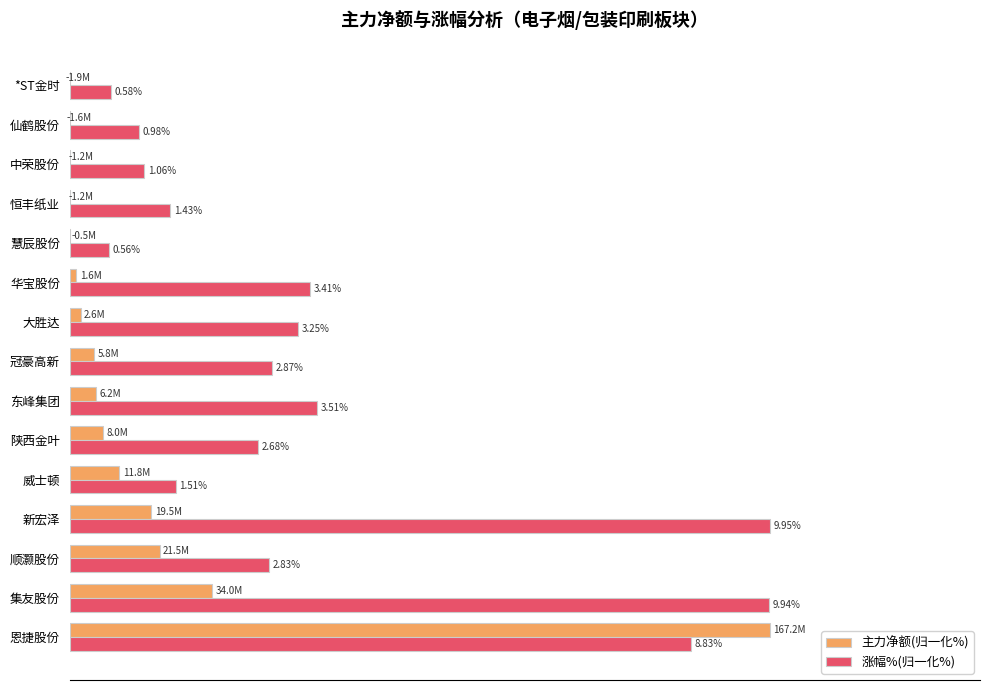

Reading left to right, list all the values displayed in this chart.

主力净额(归一化%): 100.0	20.3	12.8	11.7	7.1	4.8	3.7	3.4	1.5	0.9	-0.3	-0.7	-0.7	-1.0	-1.2
涨幅%(归一化%): 88.7	99.9	28.4	100.0	15.2	26.9	35.3	28.8	32.7	34.3	5.6	14.4	10.7	9.8	5.8